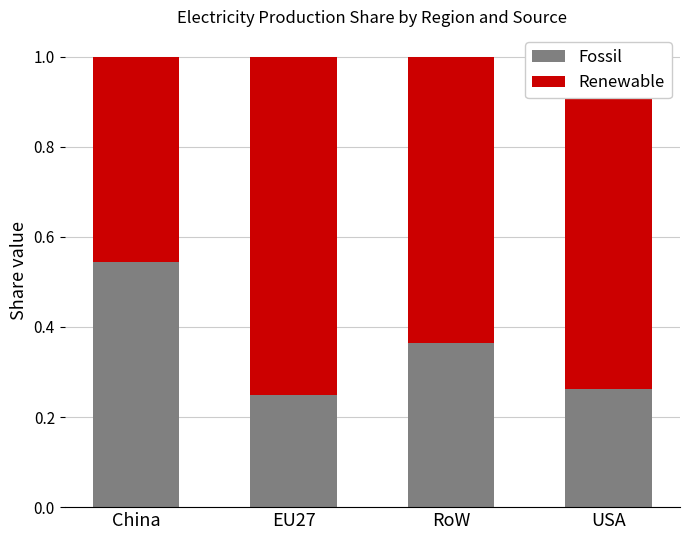

What is the total value across all series at EU27?

1.0